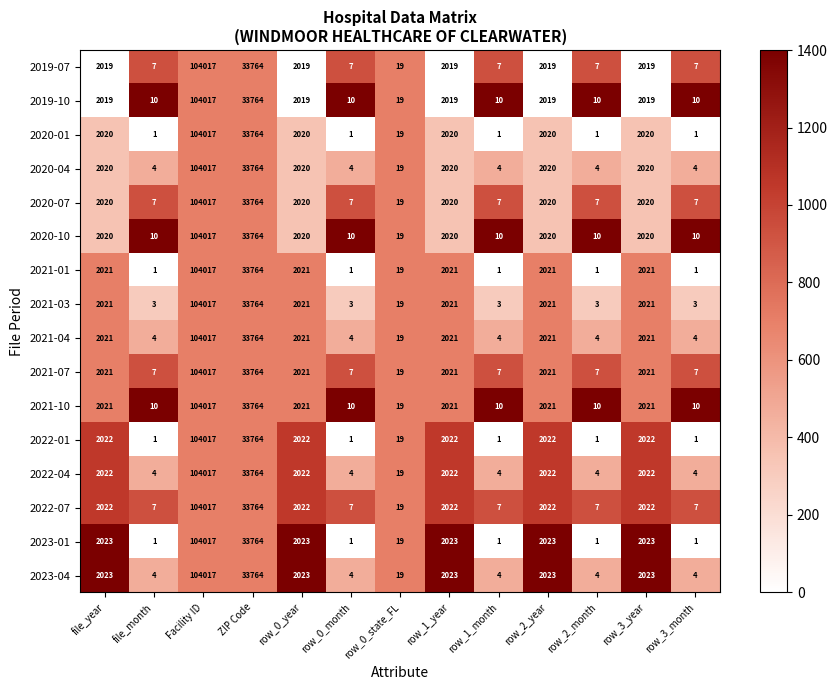

What is the highest value of the 2019-10 series?

104017